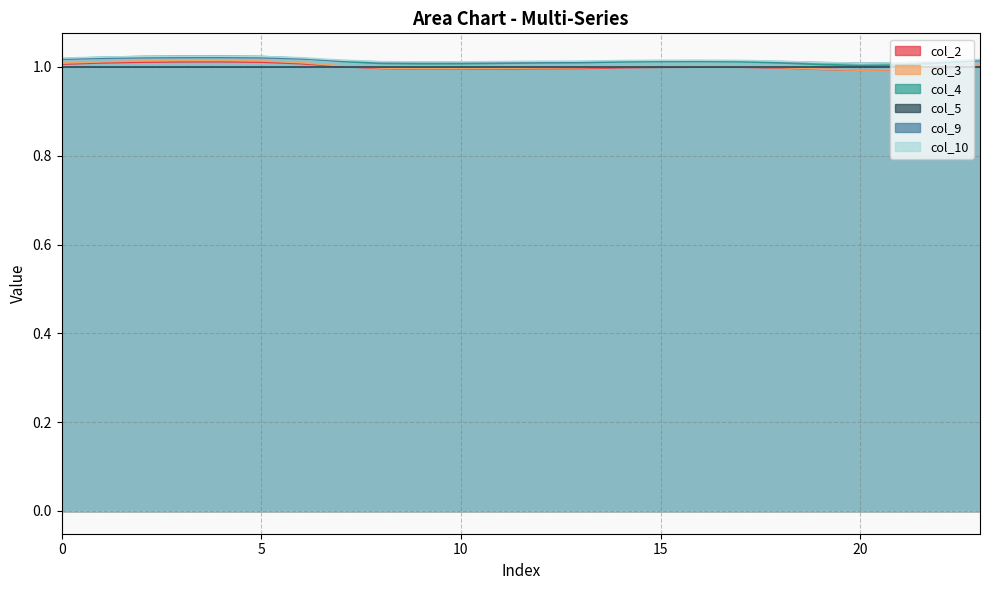

Read the col_2 value at 5.

1.0